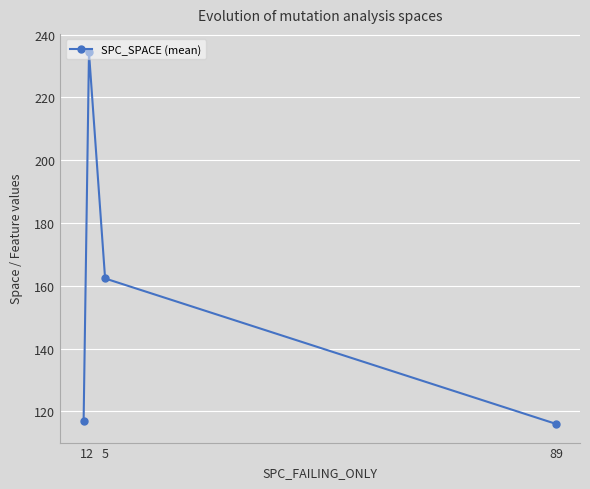

What is the minimum value shown in the chart?

116.0